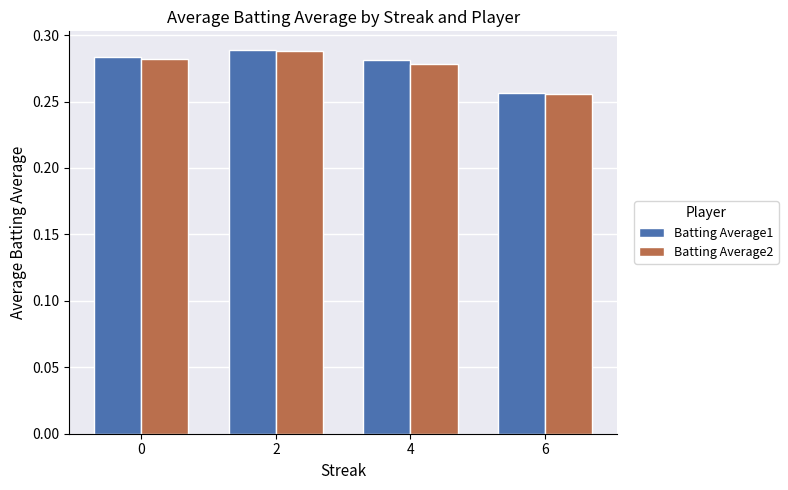

Where is Batting Average1 nearest to the value 0?

6